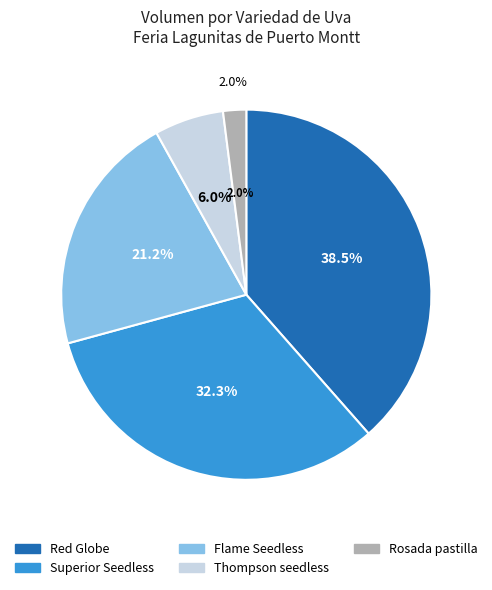

True or false: Thompson seedless accounts for 25% of the total.

False